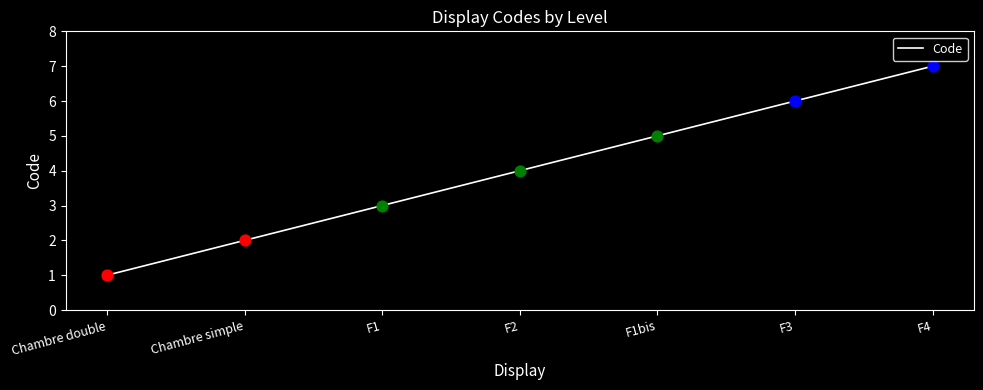

What is the change in value from F1 to F3?

+3